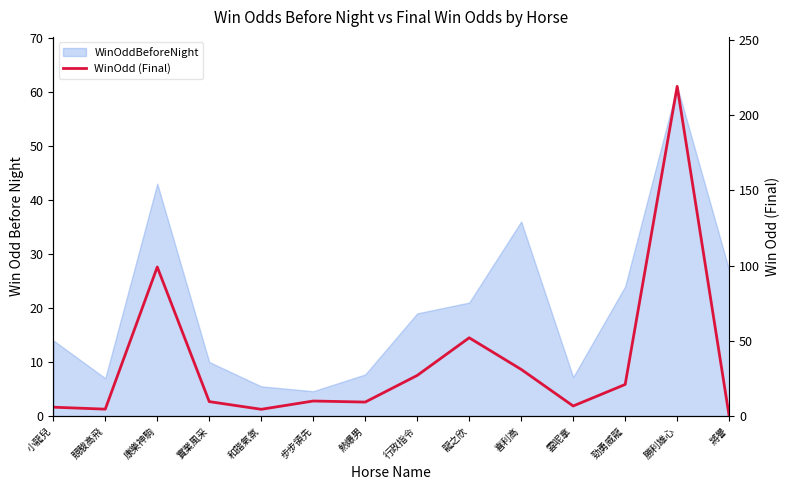

The chart shows a value of 4.0 at 實業風采. True or false?

False